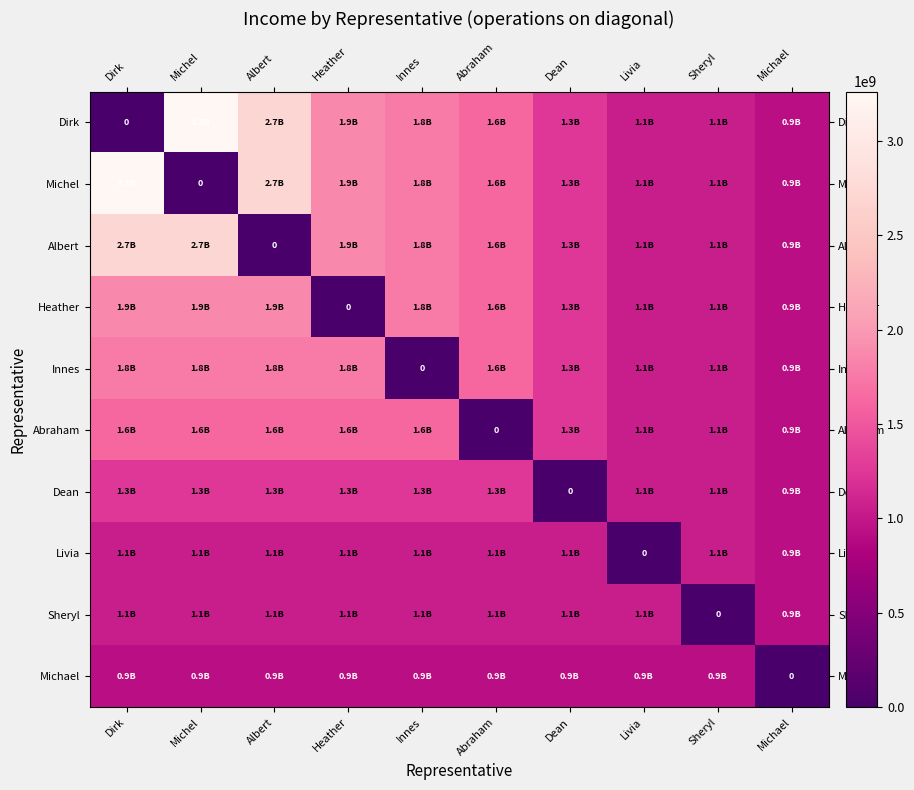

At how many categories does at least one series exceed 2116569233?

3